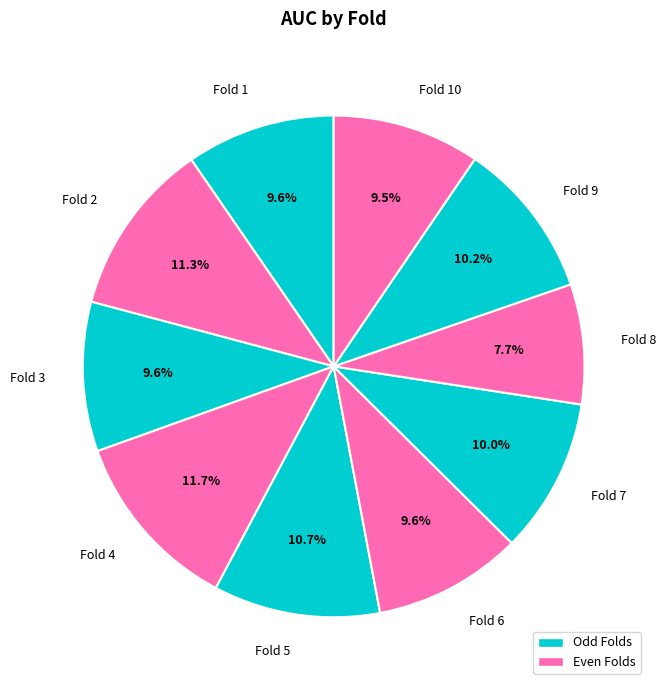

How much of the chart is everything except Fold 2?

88.7%